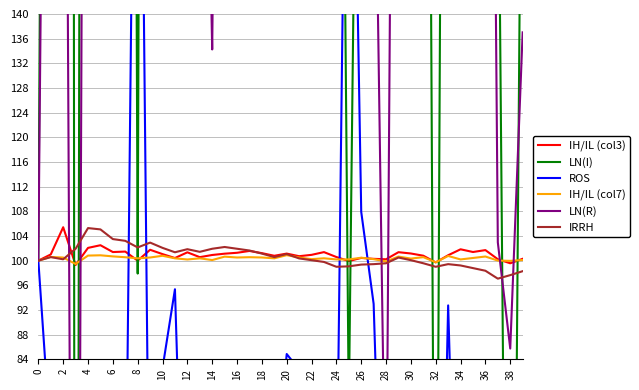

Does the chart display data point markers on the line(s)?

No